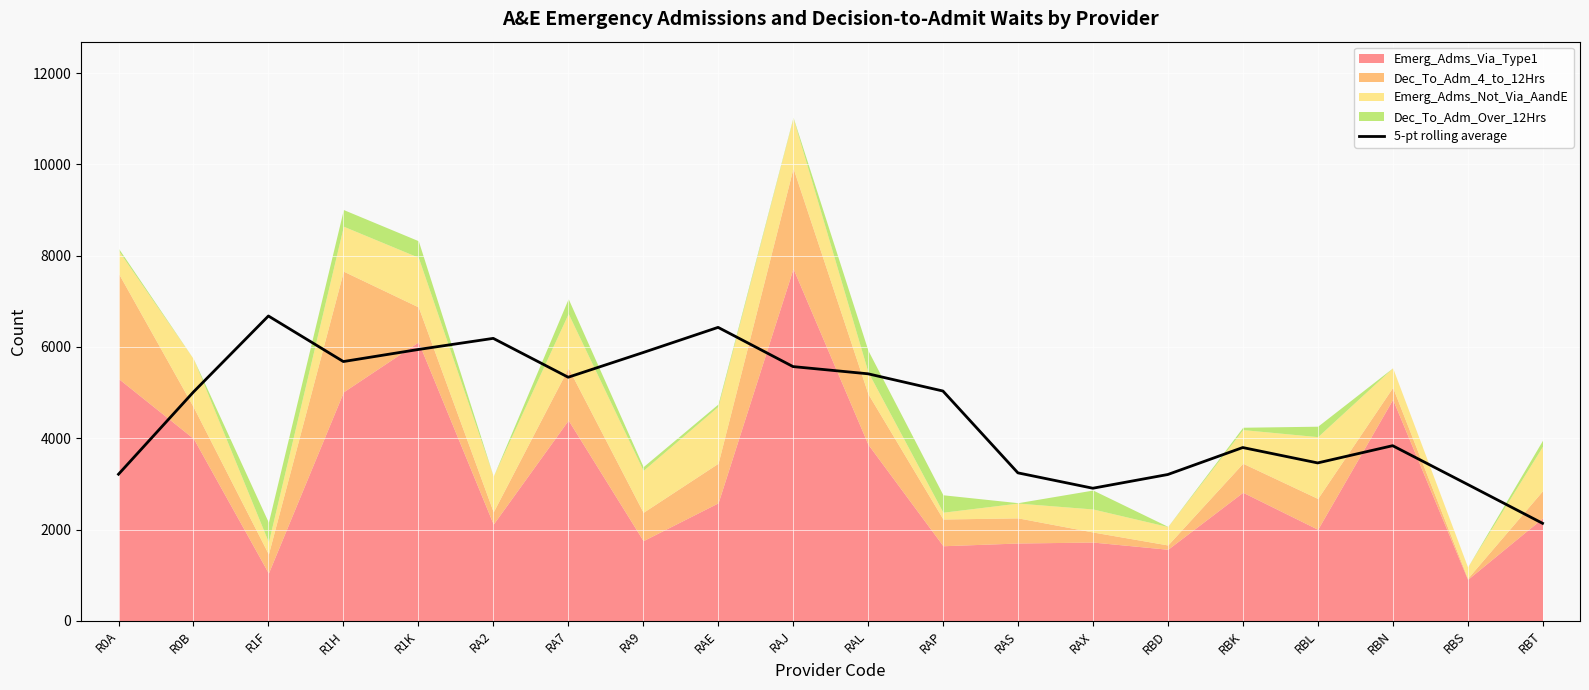

What is the label of the 19th point from the right?

R0B